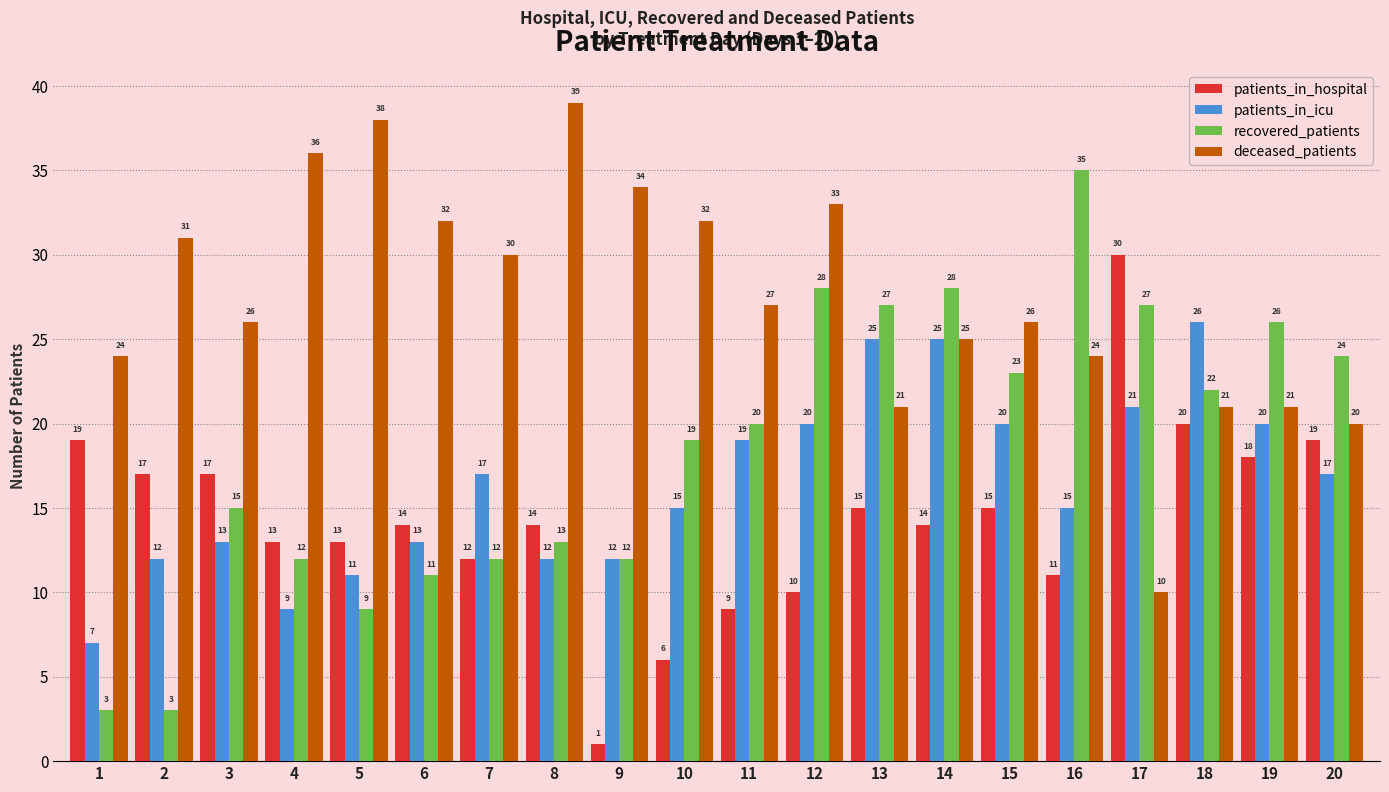

How many values in the patients_in_hospital series are below 14?

8